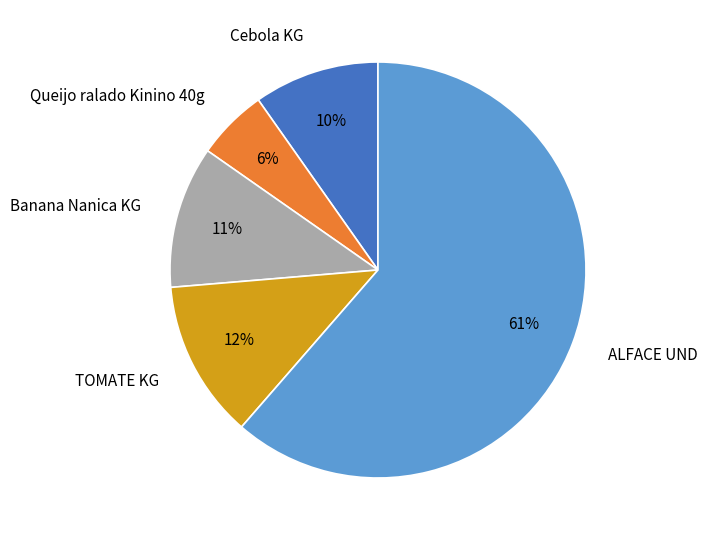

Between Banana Nanica KG and ALFACE UND, which is larger?

ALFACE UND